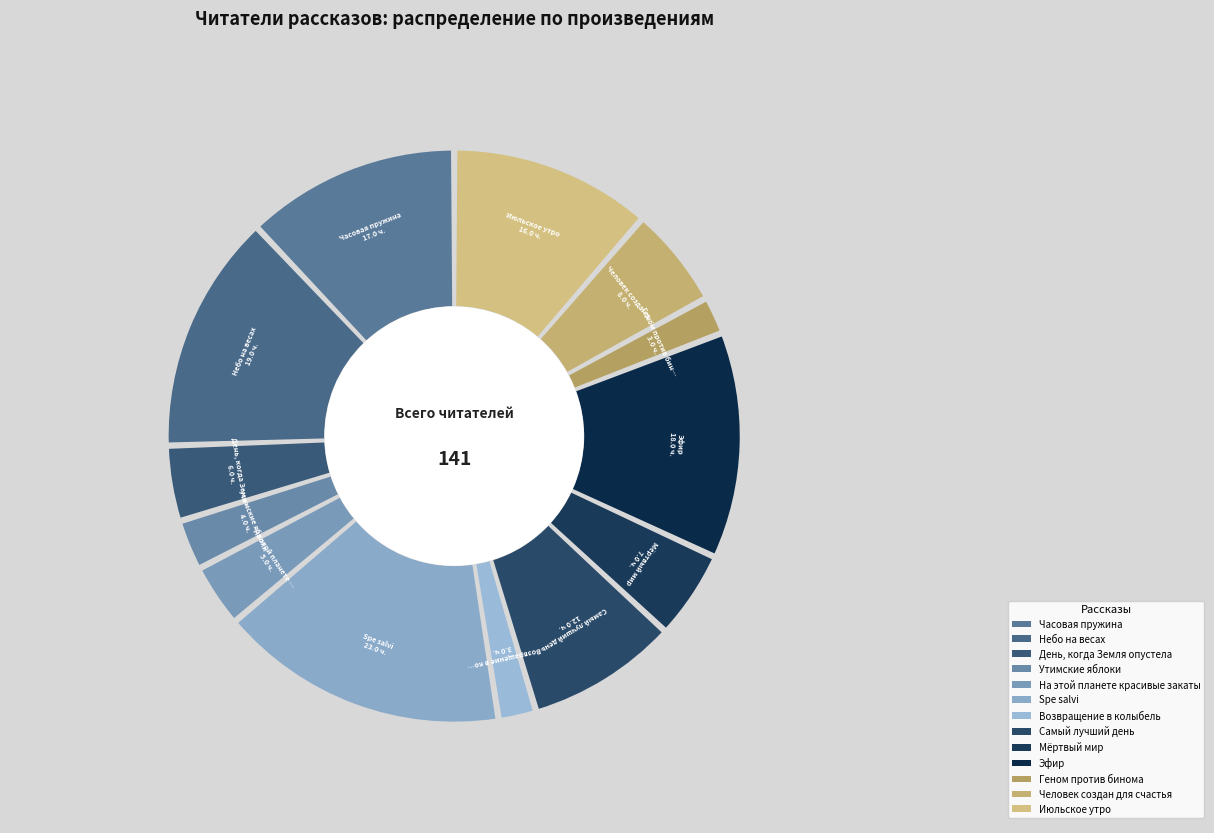

What percentage is NOT represented by Возвращение в колыбель?

97.9%